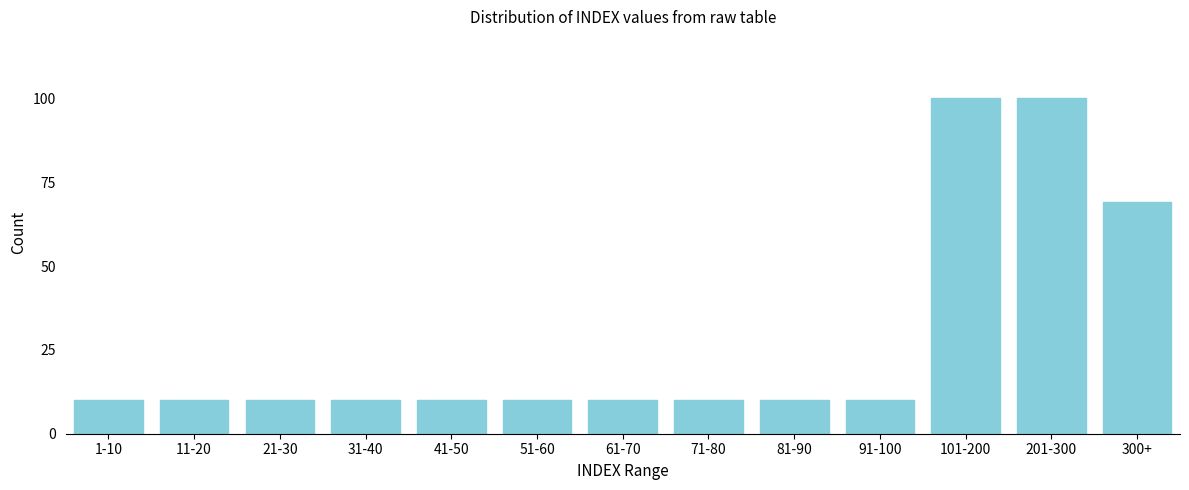

Reading left to right, extract all data points from this chart.

10	10	10	10	10	10	10	10	10	10	100	100	69